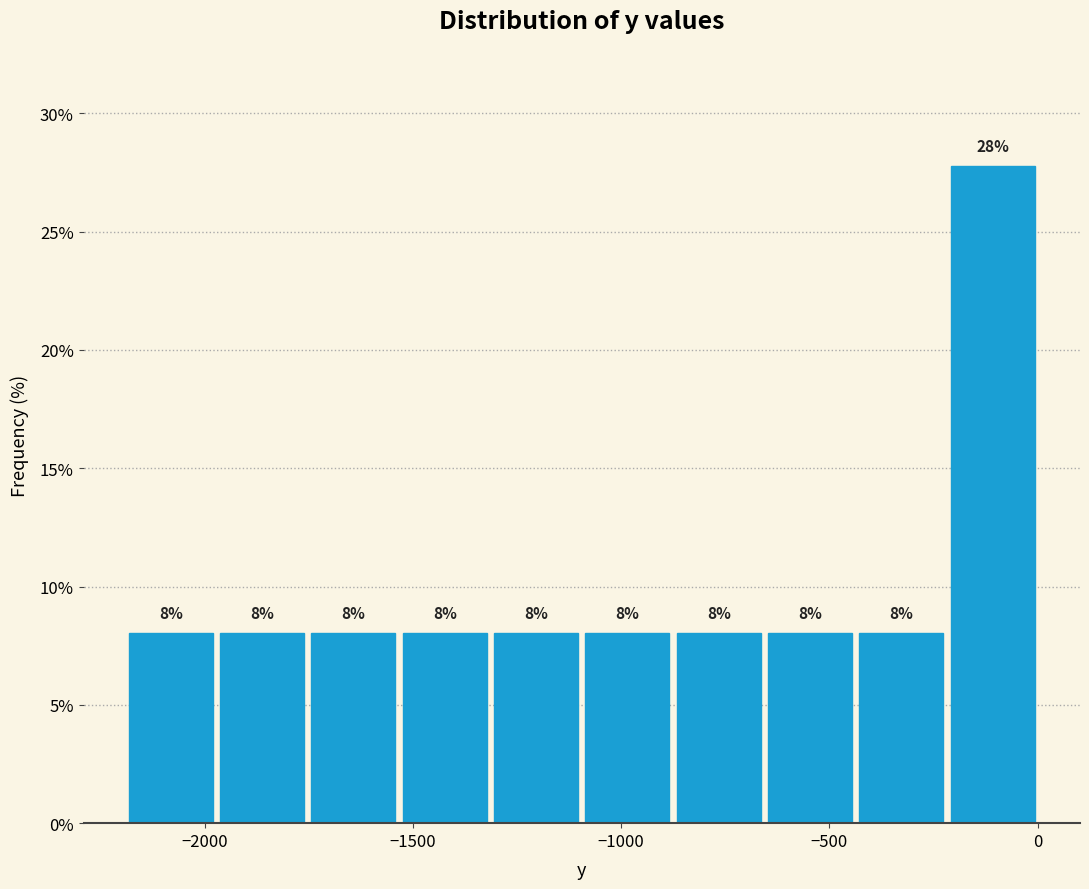

Which range on the x-axis has the tallest bar?

-200 to 0